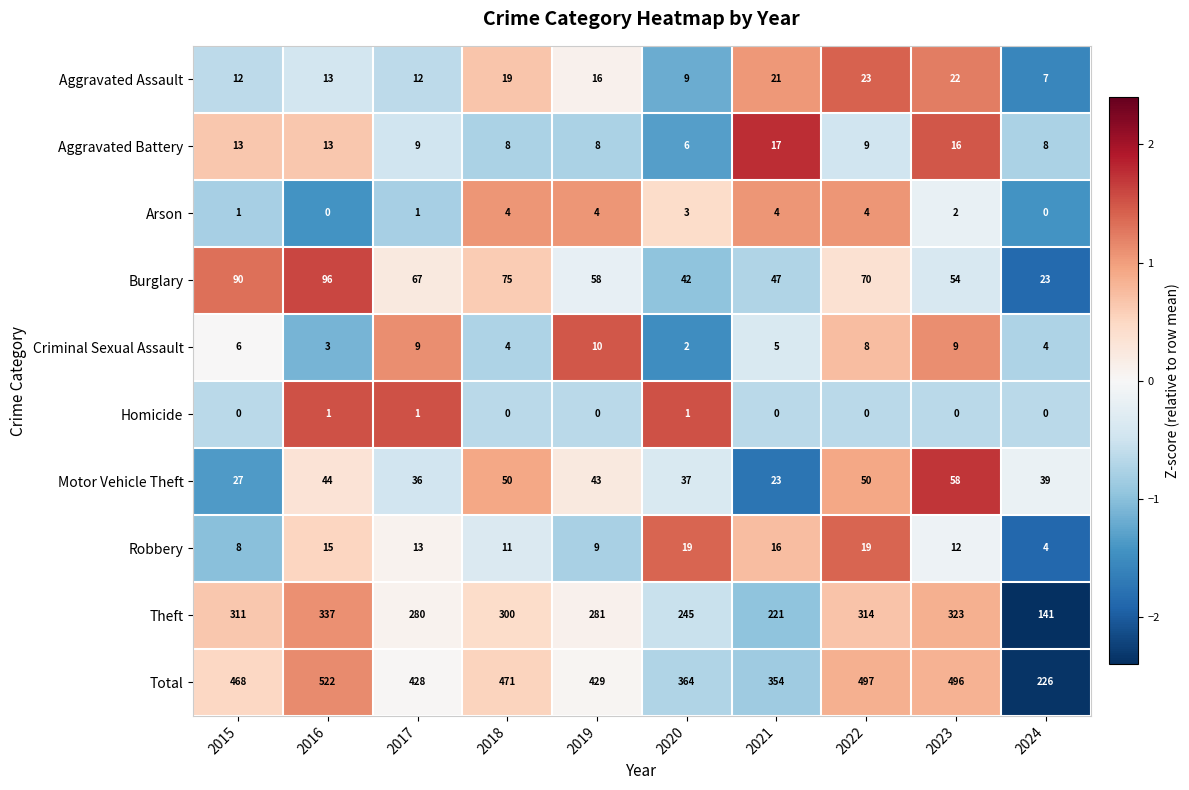

At which label does Criminal Sexual Assault reach its minimum?

2020